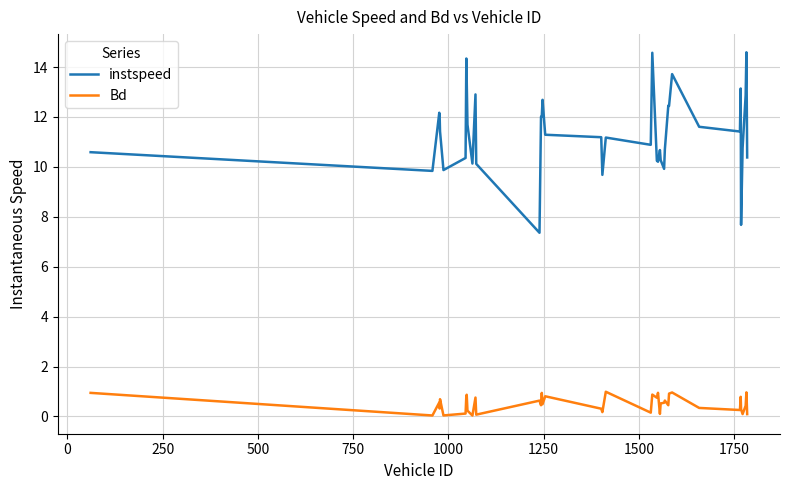

List the series in order of their peak value, highest first.

instspeed, Bd